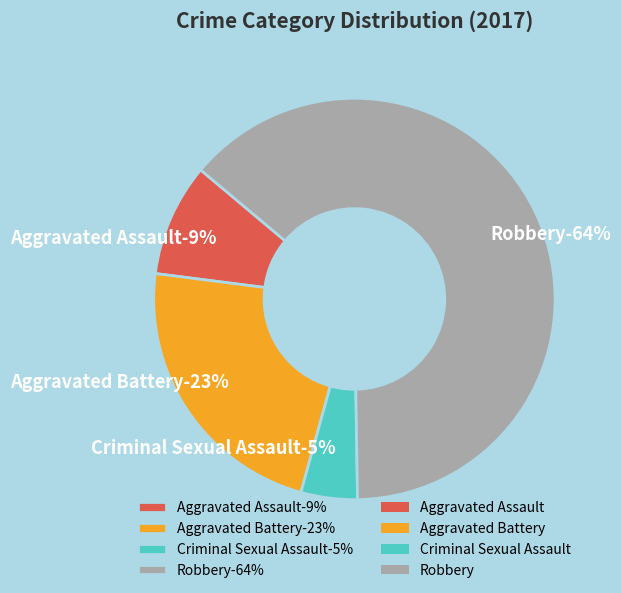

Combined, what portion of the pie is Criminal Sexual Assault and Aggravated Assault?

13.6%